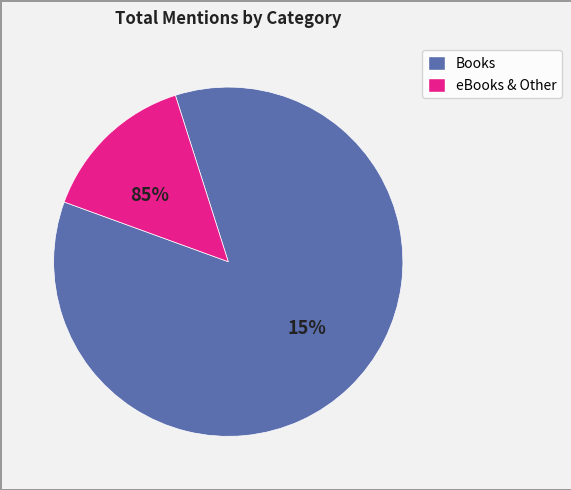

Is it true that Programming Language Pragmatics is 1% of the pie?

False